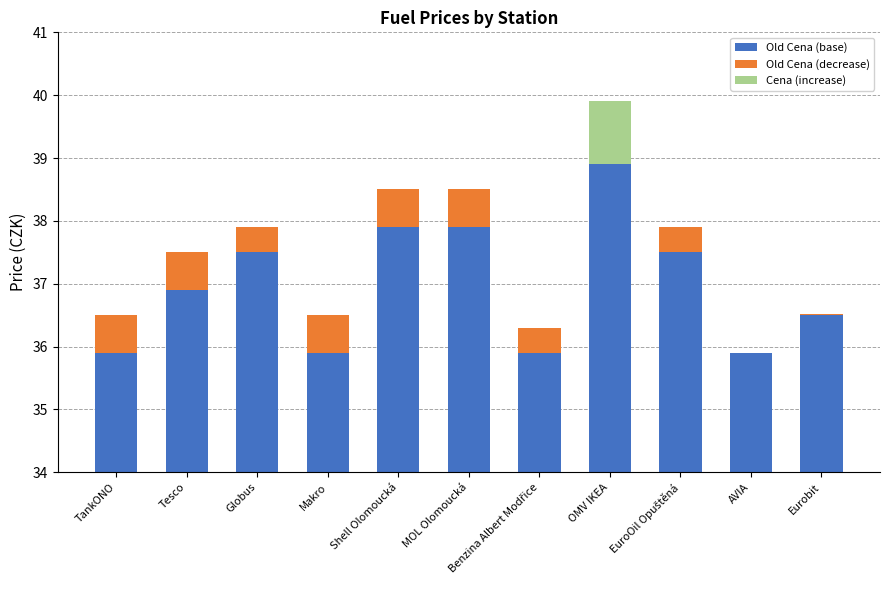

The Old Cena (decrease) series shows 0.1 at Benzina Albert Modřice. True or false?

False